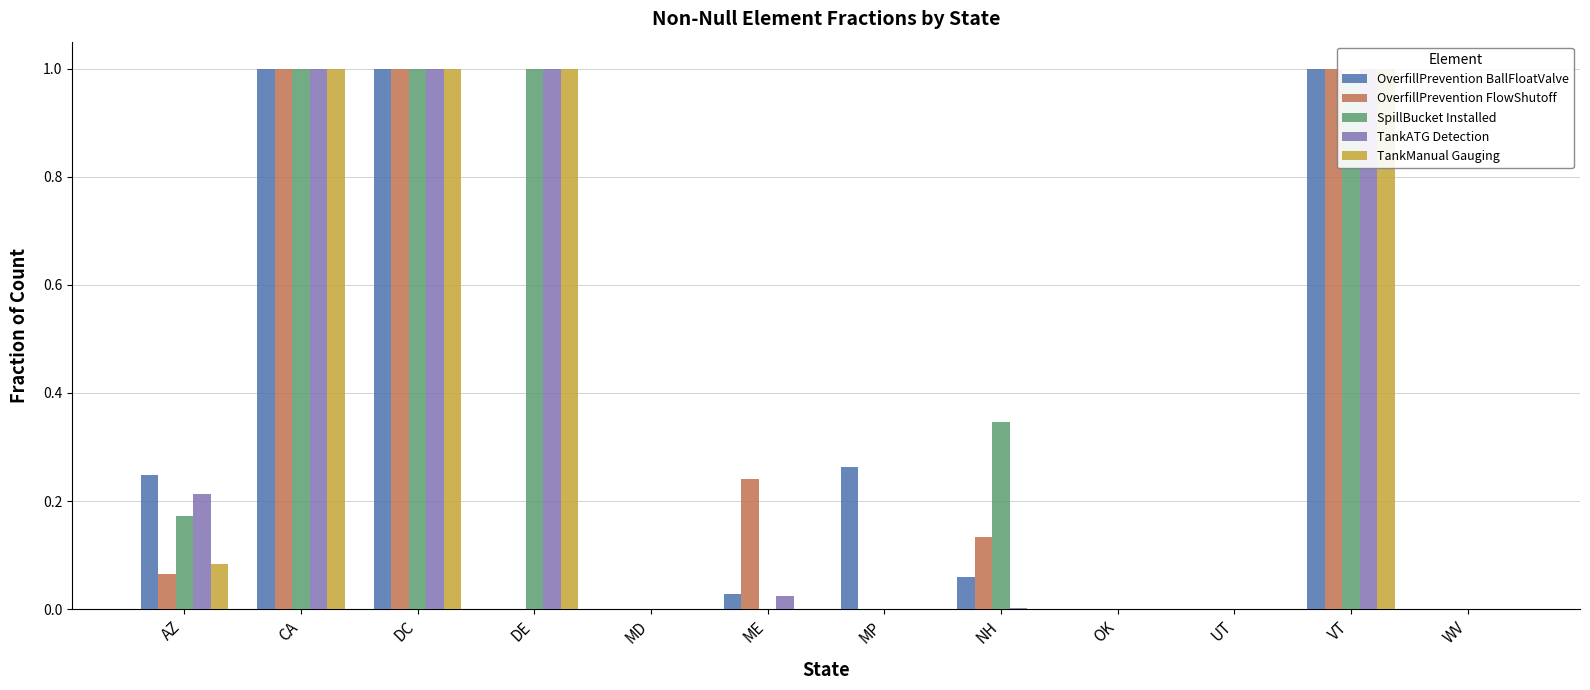

What are all the series names shown in the legend?

OverfillPrevention BallFloatValve, OverfillPrevention FlowShutoff, SpillBucket Installed, TankATG Detection, TankManual Gauging